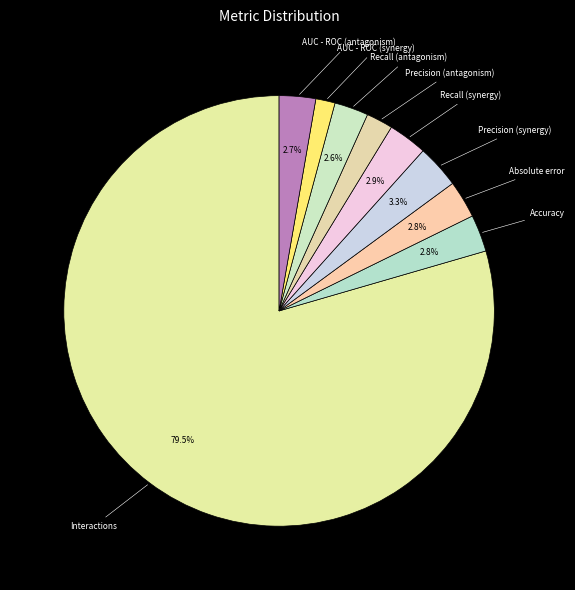

Which slice represents more than half of the pie?

Interactions